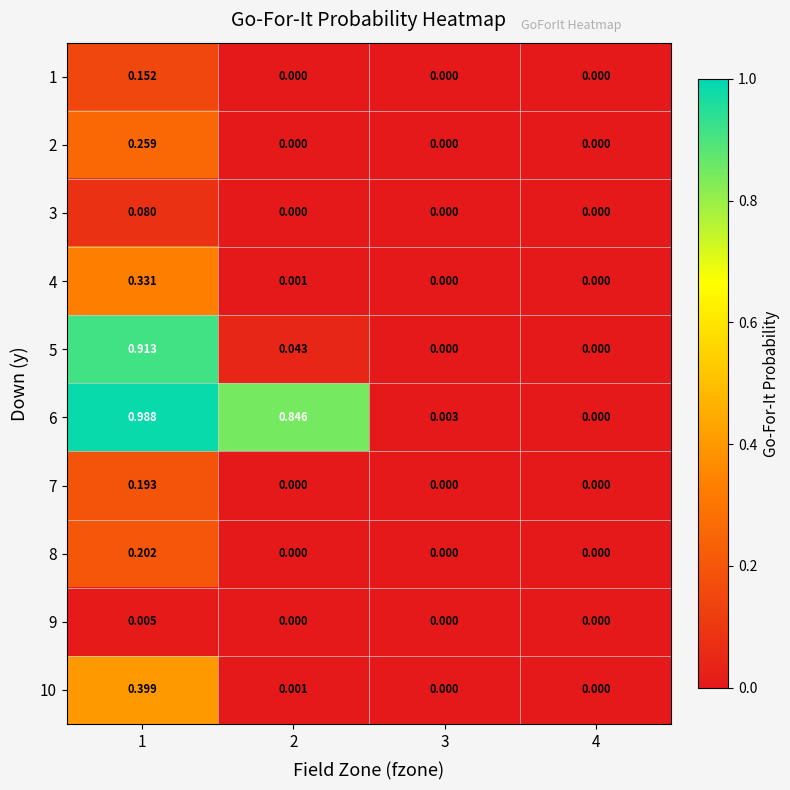

Is the value of 7 at 4 greater than the value of 3 at 1?

No